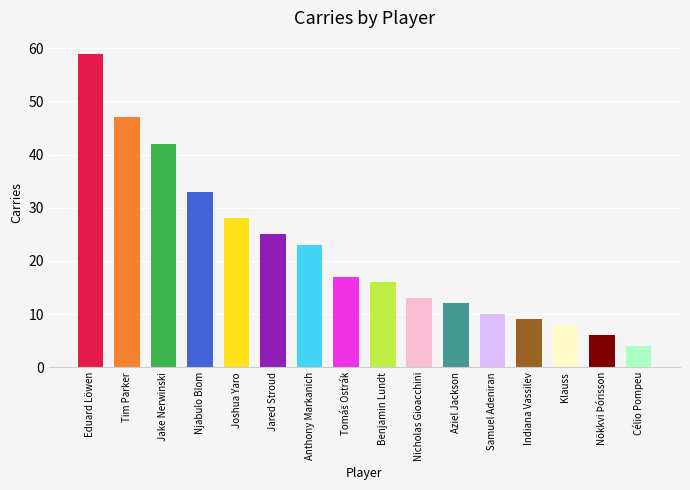

What is the sum of the values at Samuel Adeniran and Benjamin Lundt?

26